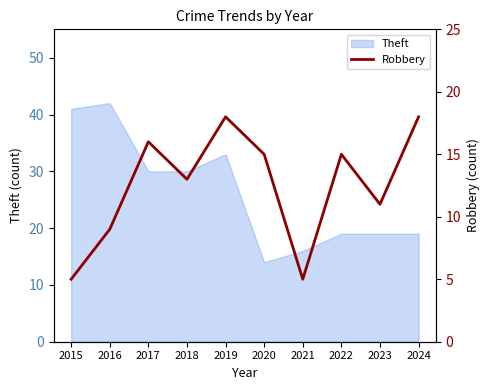

Reading left to right, what are all the values shown in this chart?

2015=5	2016=9	2017=16	2018=13	2019=18	2020=15	2021=5	2022=15	2023=11	2024=18